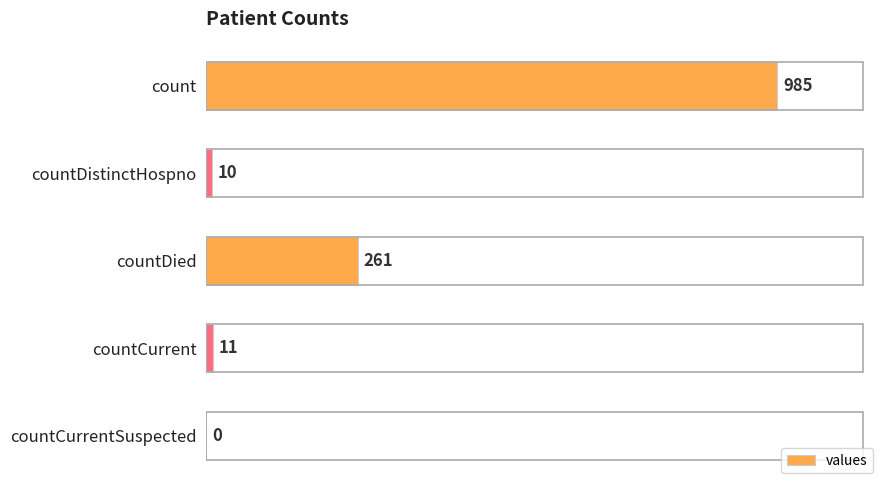

At which label is the value closest to 492?

countDied